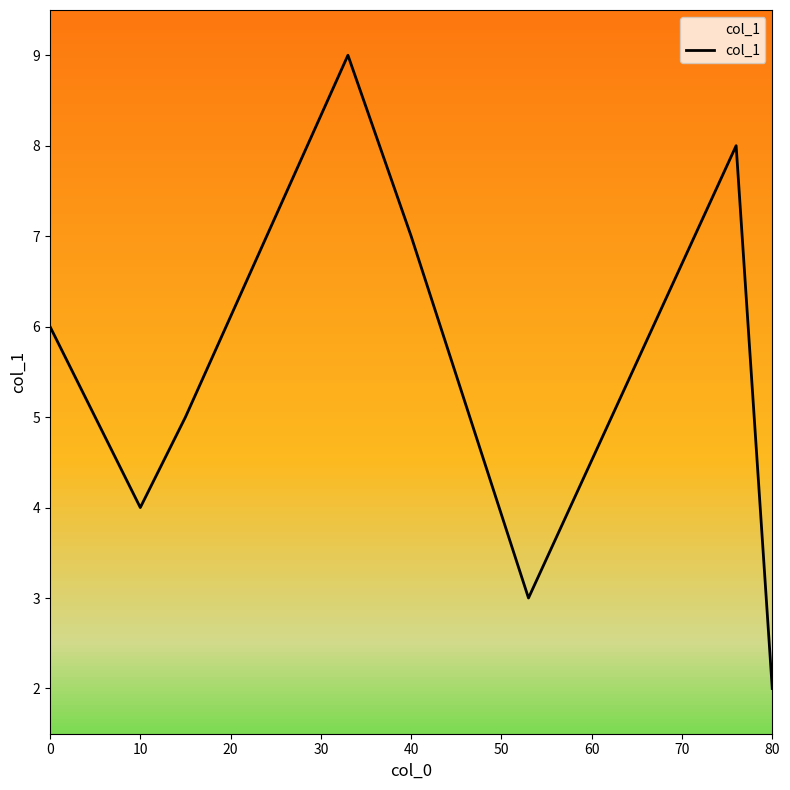

What is the average value?

6